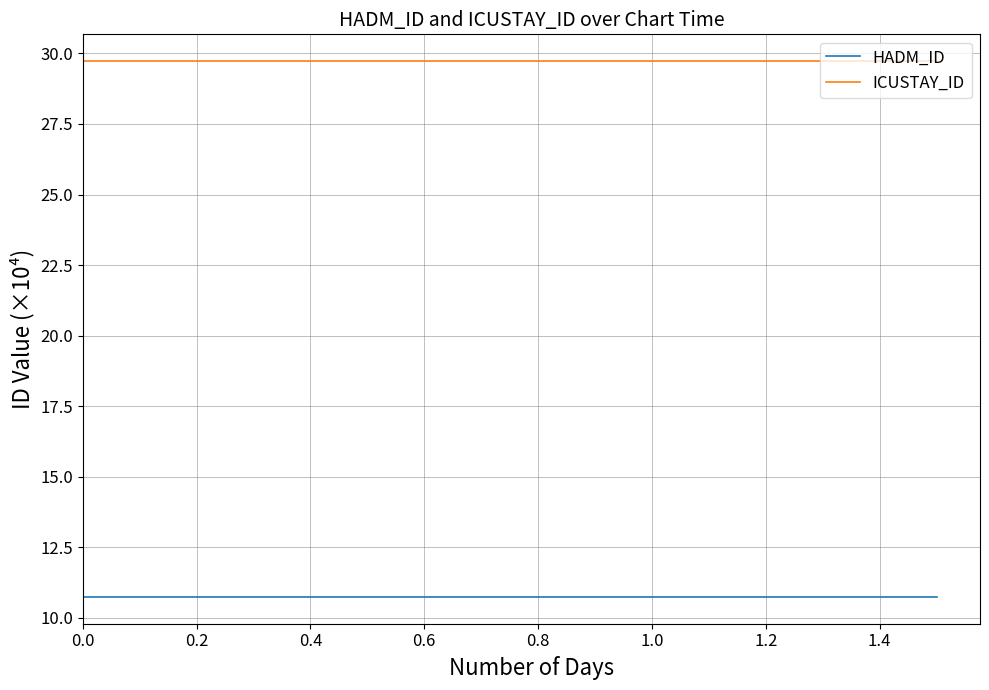

True or false: ICUSTAY_ID and HADM_ID cross at least once.

False